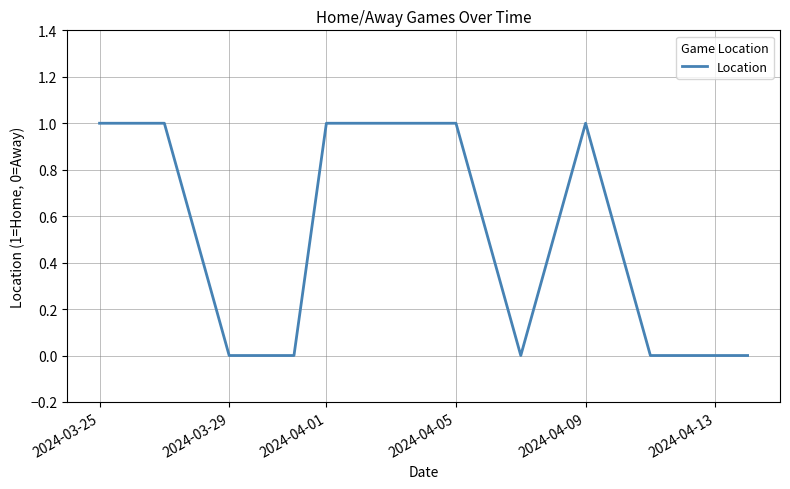

Count the number of categories in the chart.

11